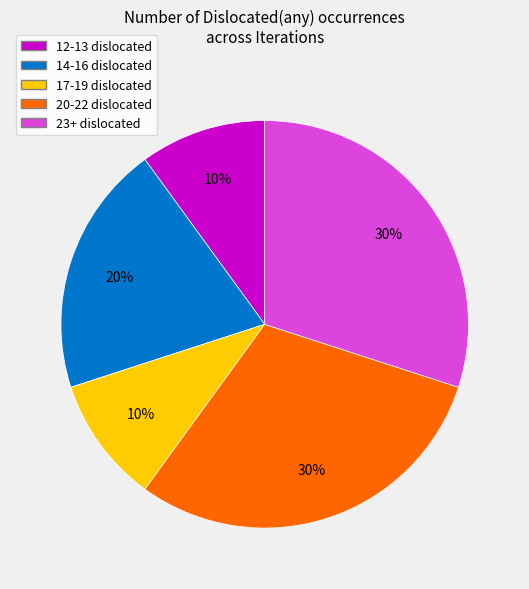

Is it true that 20-22 dislocated is 30% of the pie?

True